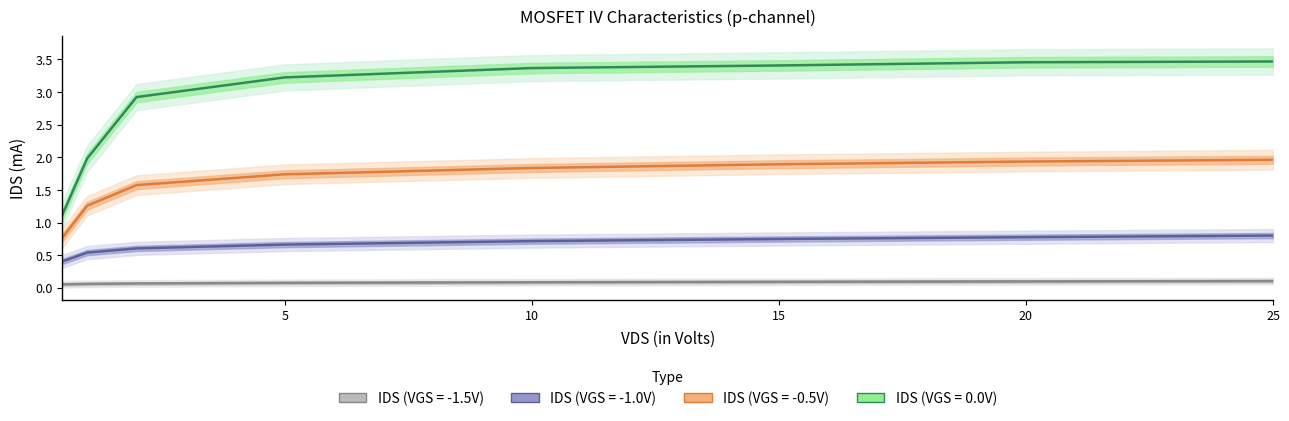

What are all the series names shown in the legend?

IDS (VGS = -1.5V), IDS (VGS = -1.0V), IDS (VGS = -0.5V), IDS (VGS = 0.0V)